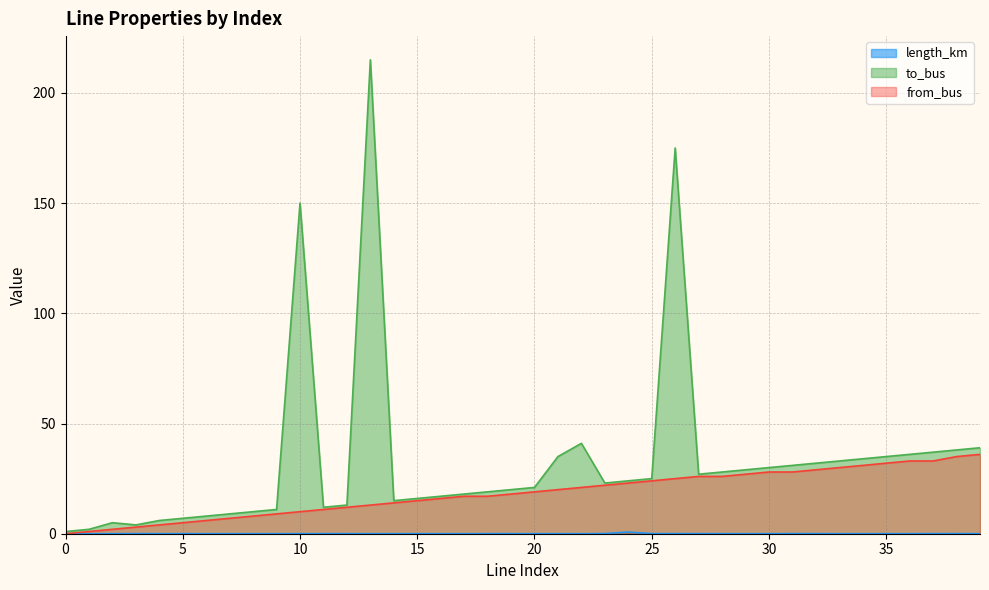

True or false: to_bus and from_bus intersect in this chart.

False